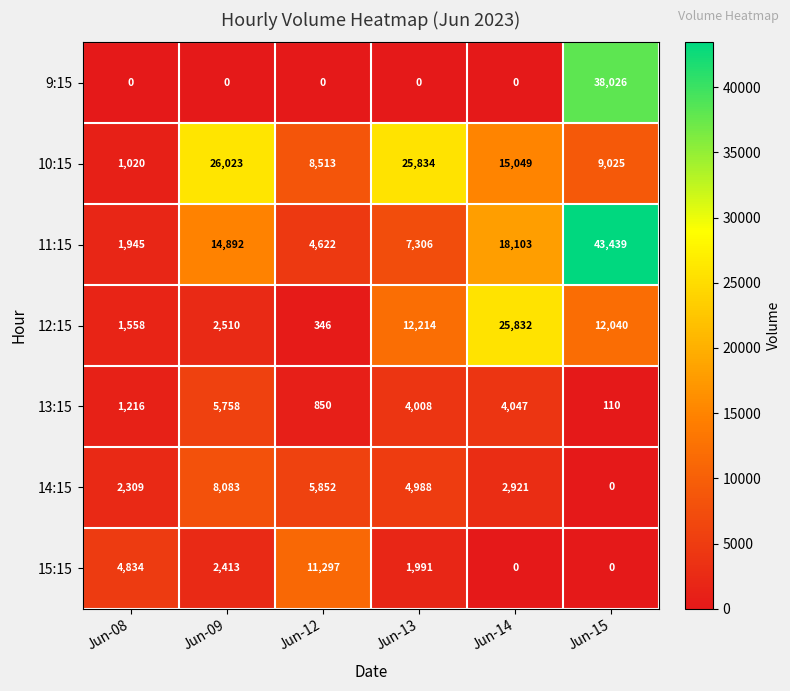

Which series has the largest total across all categories?

11:15